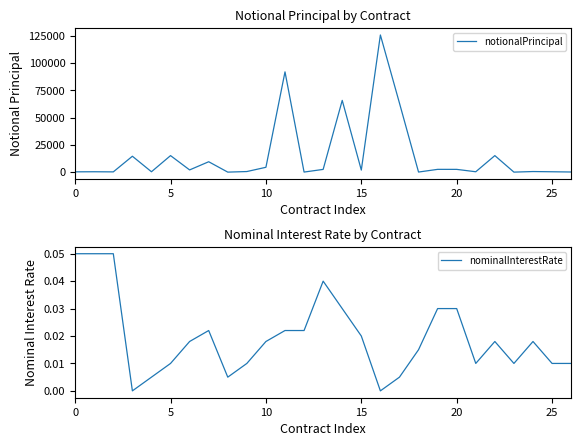

True or false: nominalInterestRate and notionalPrincipal cross at least once.

False